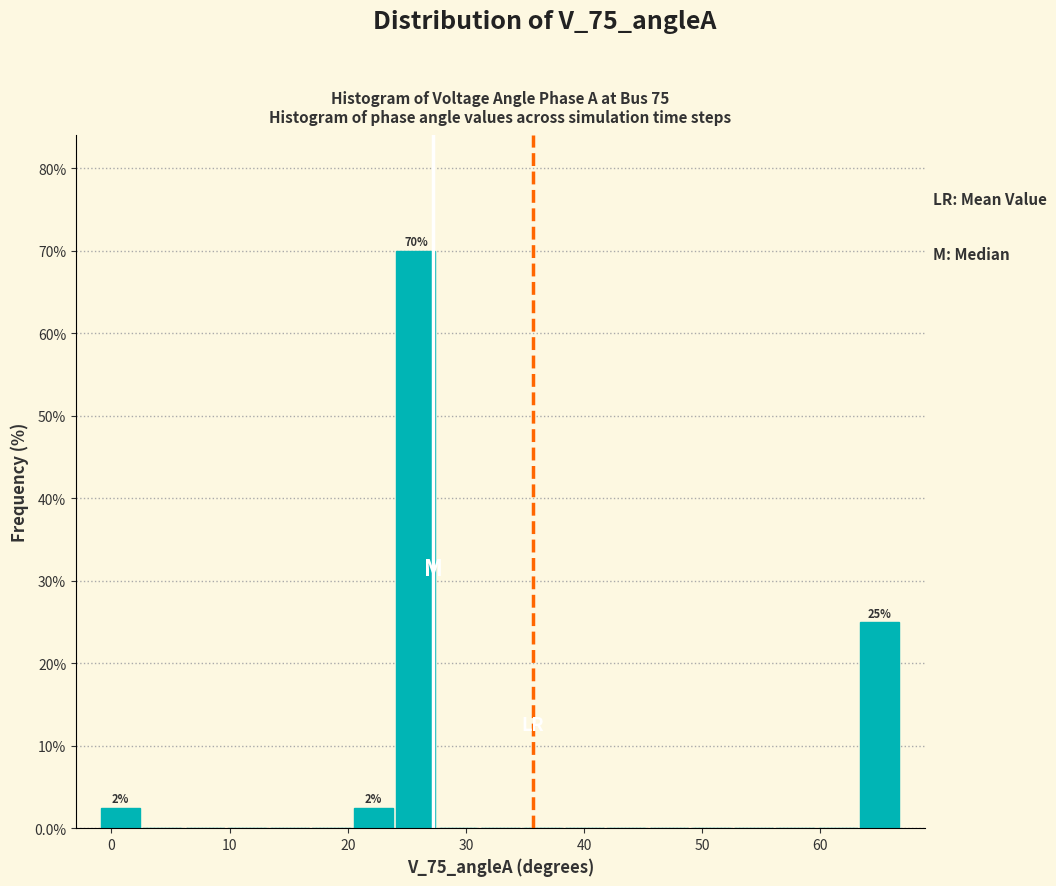

Around what value on the x-axis is the tallest bar? Give the approximate position of its centre, as read against the axis.

26